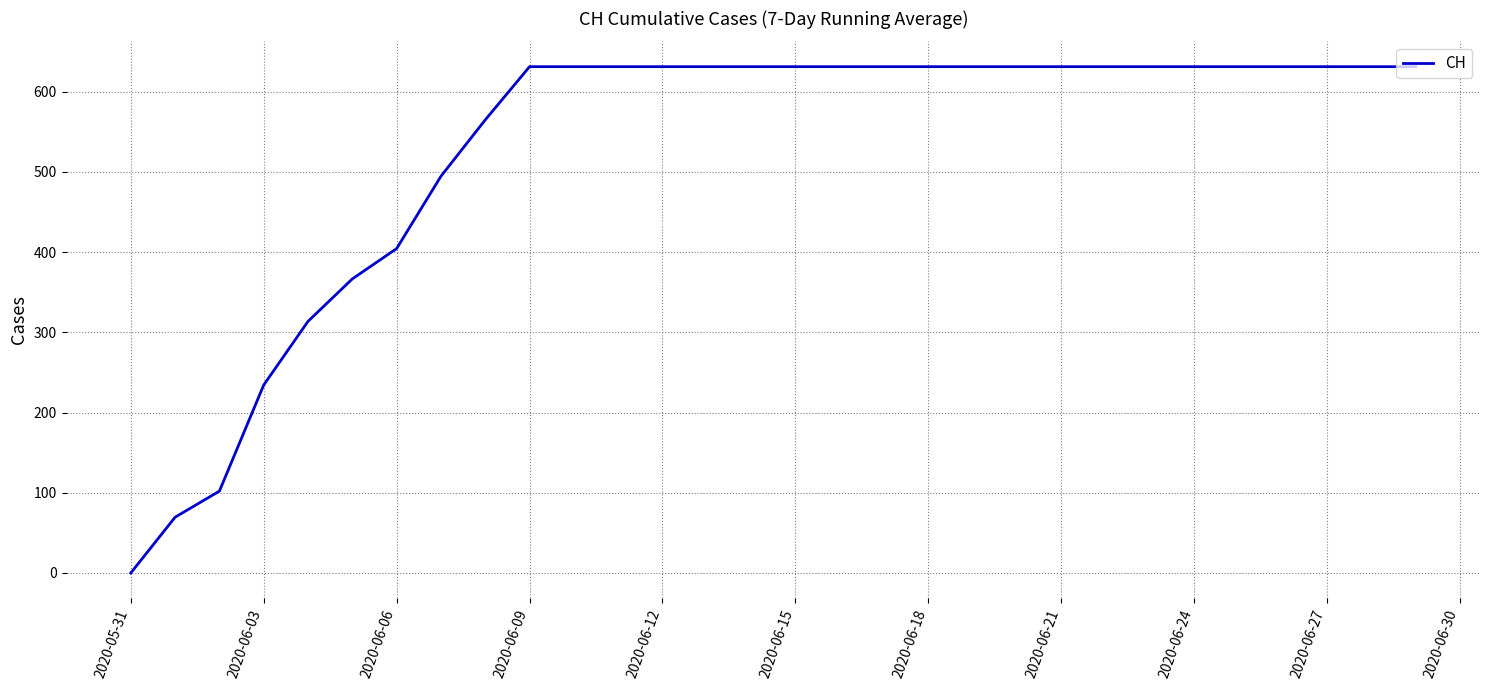

What is the difference between the maximum and minimum values?

631.0